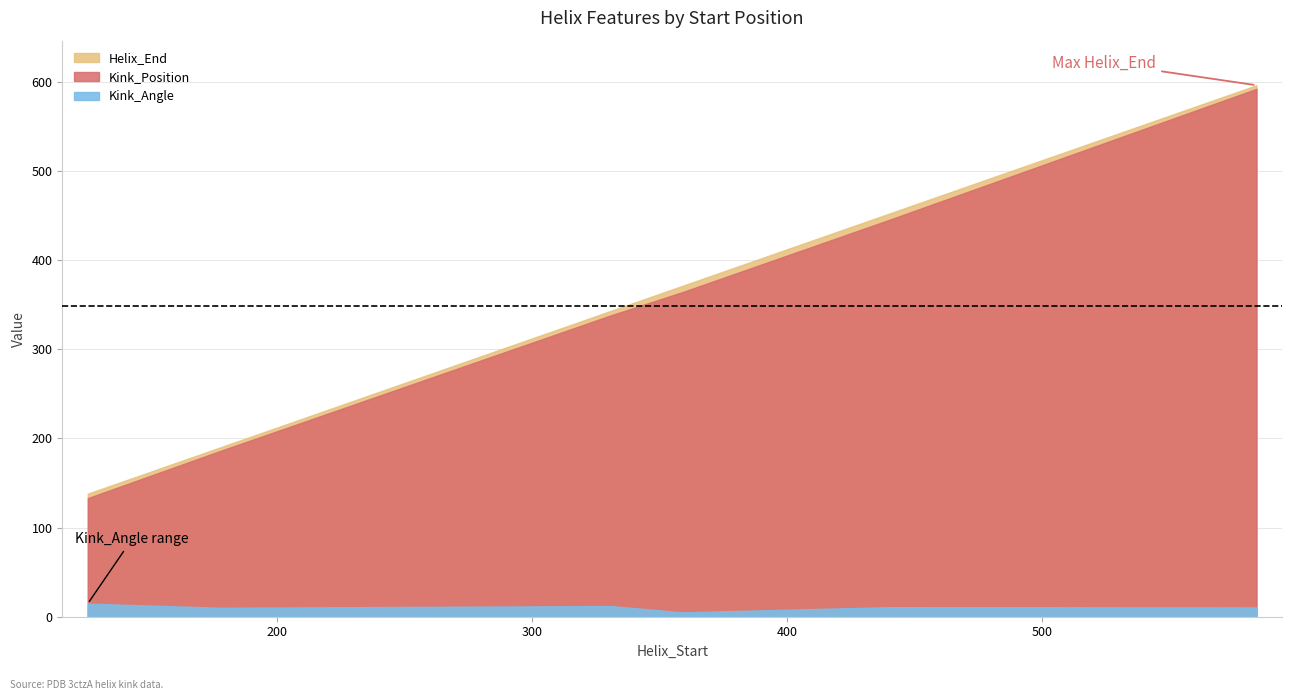

The Kink_Position series shows 592.0 at 584. True or false?

True